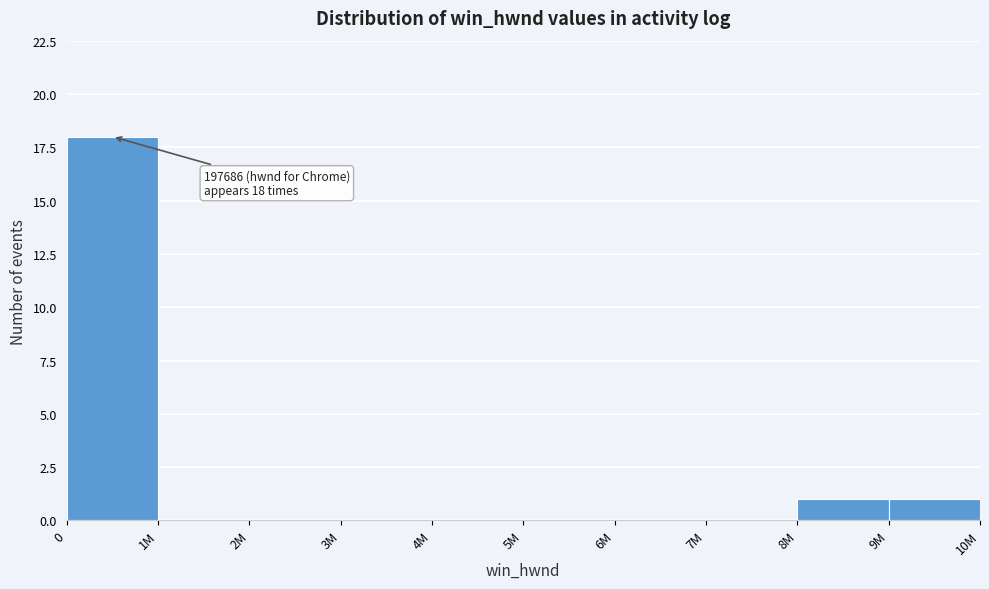

Reading left to right, list all the values displayed in this chart.

0=18	1M=0	2M=0	3M=0	4M=0	5M=0	6M=0	7M=0	8M=1	9M=1